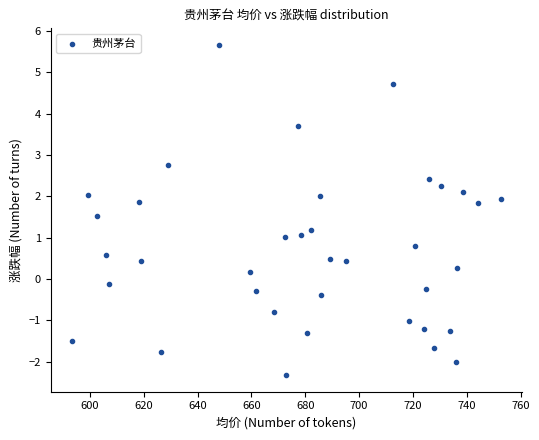

What is the range of X values (max minus min)?

159.3